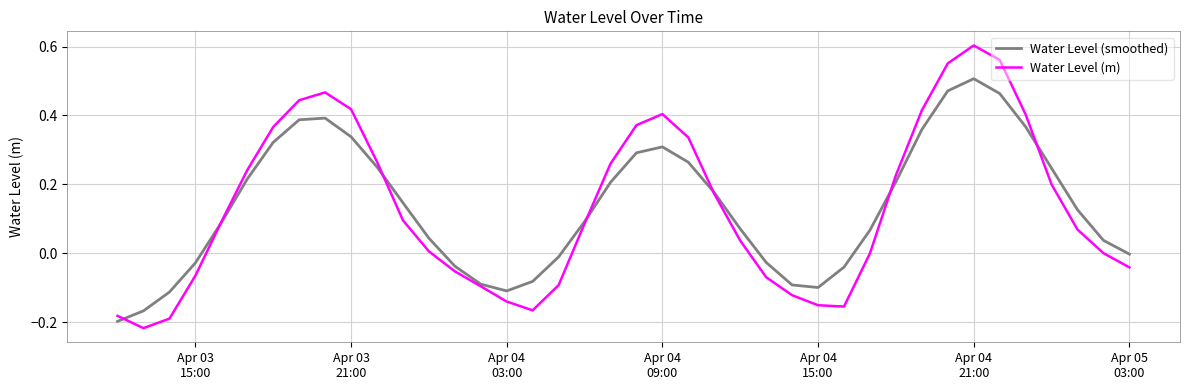

Which series has the widest spread of values?

Water Level (m)